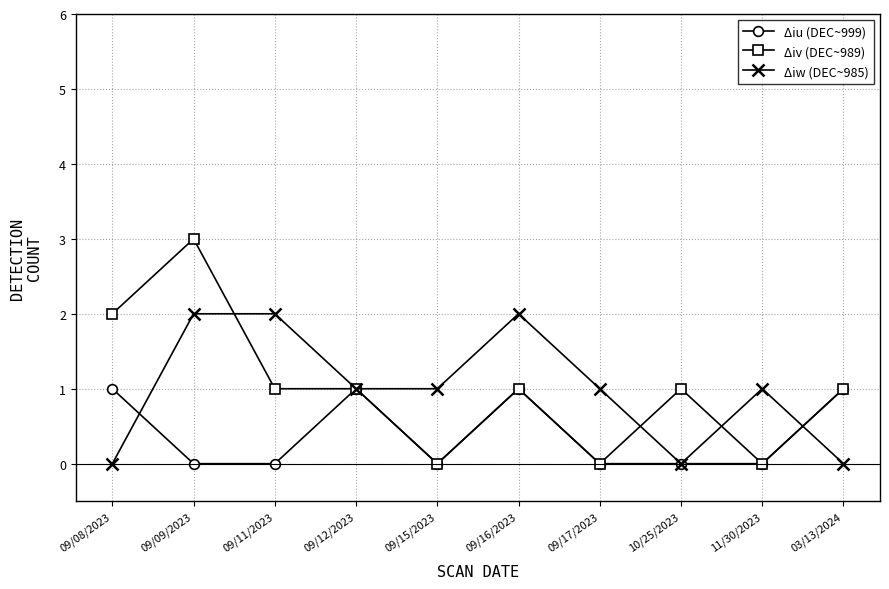

At which label does Δiv (DEC~989) first exceed 1?

09/08/2023